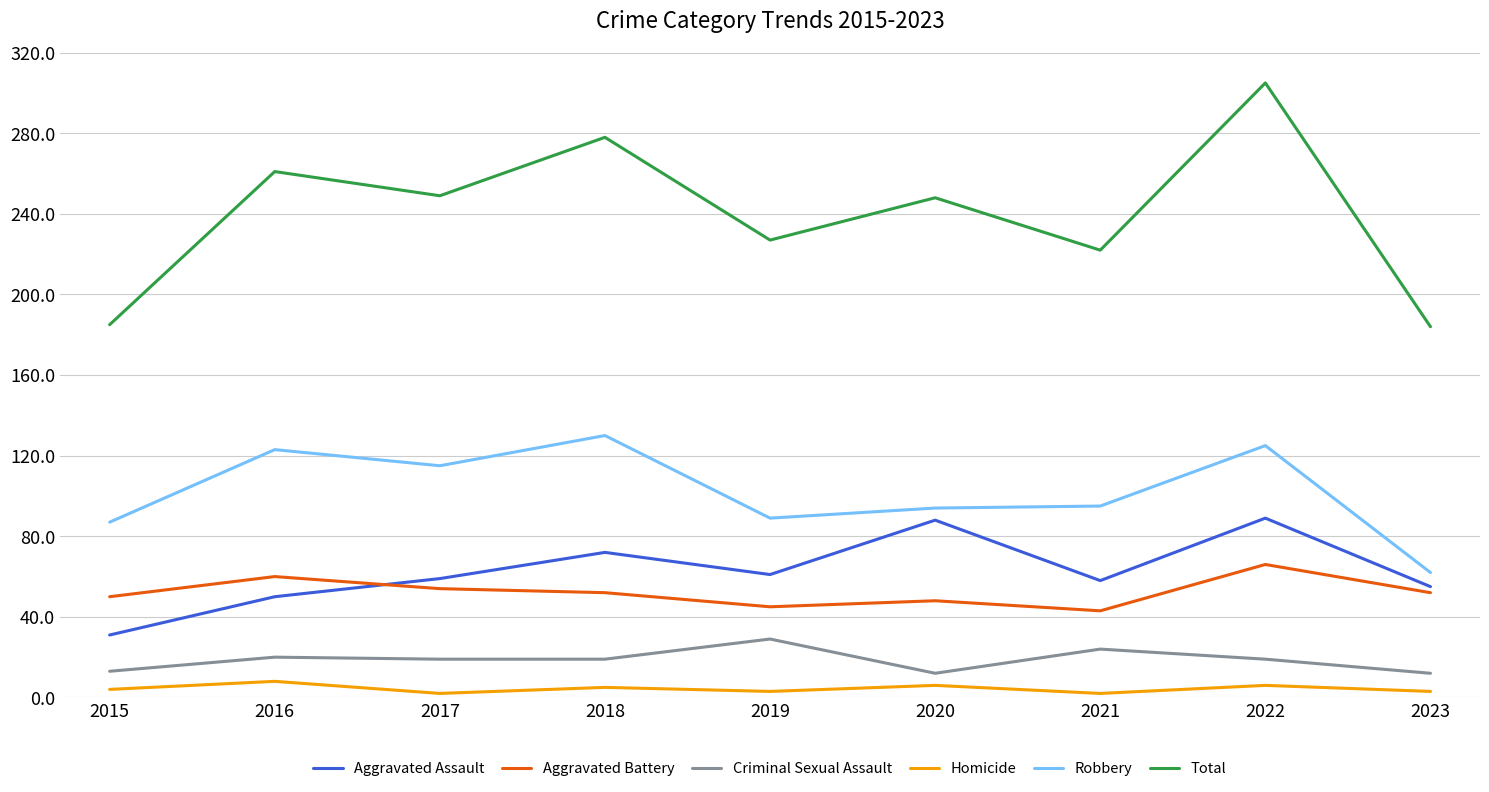

Read the Total value at 2016.

261